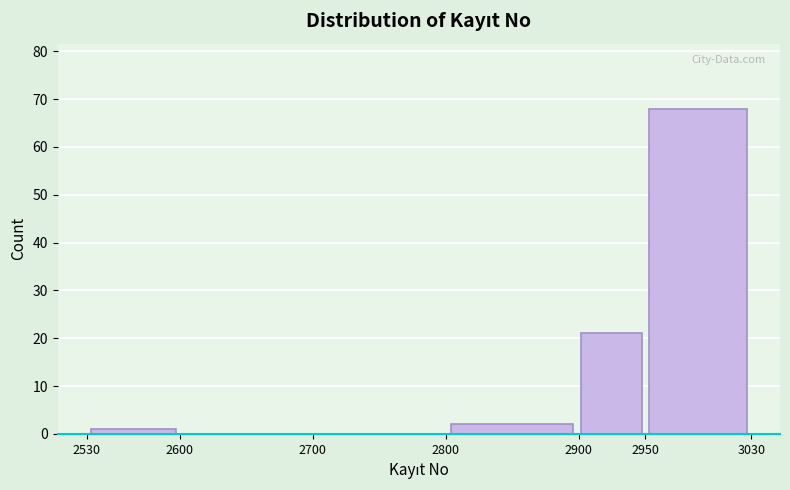

How tall is the bar that spans 2950 to 3030 on the x-axis? The values are not printed on the chart, so give them approximately, as read against the axis.

68